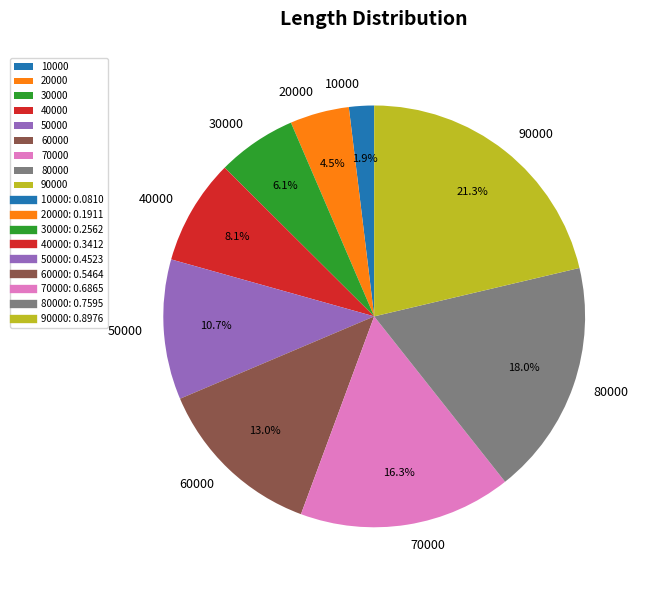

True or false: 90000 accounts for 14% of the total.

False